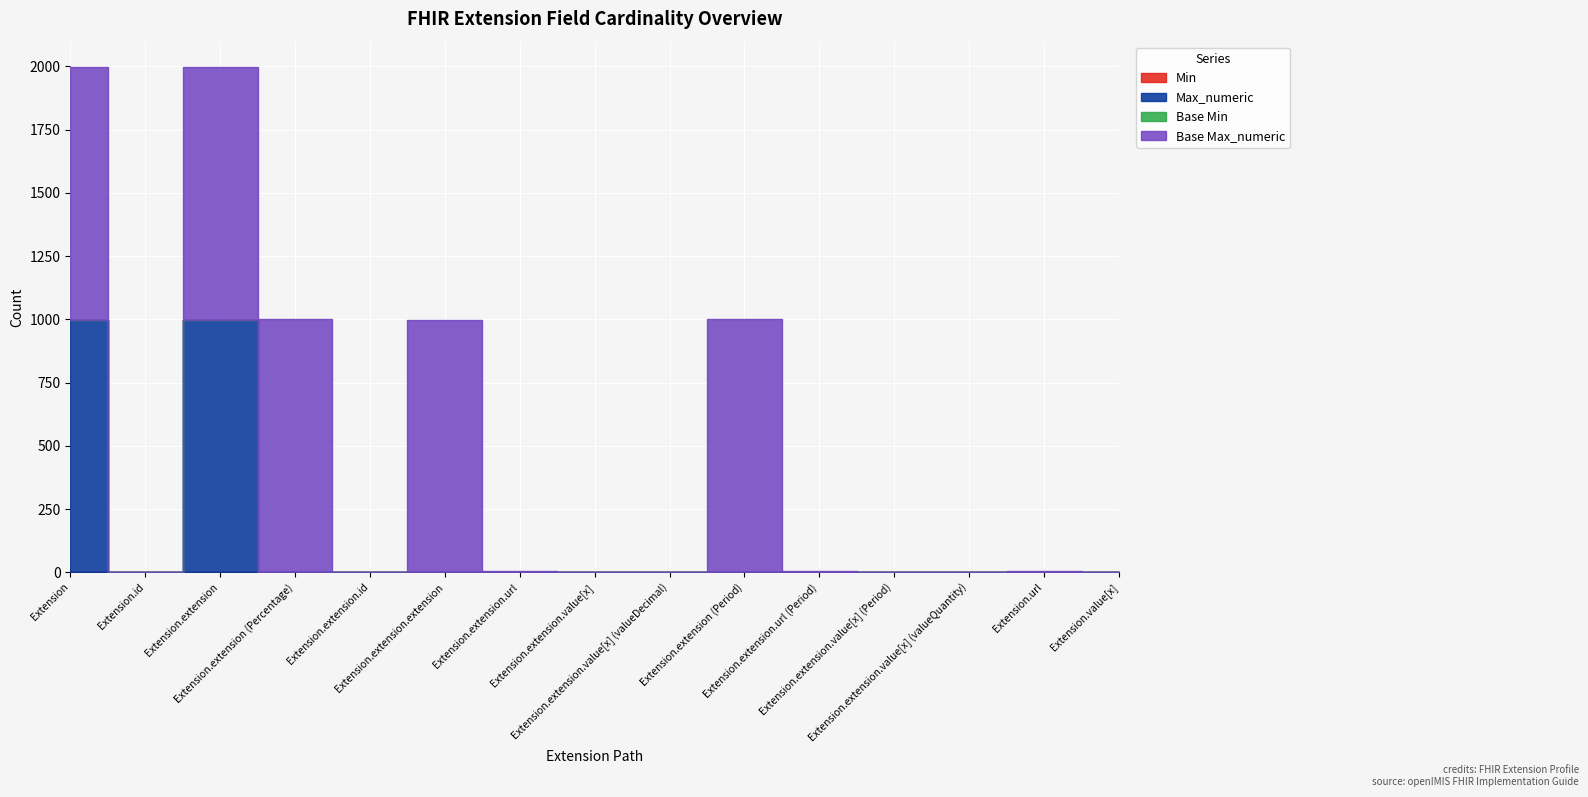

What are all the series names shown in the legend?

Min, Max_numeric, Base Min, Base Max_numeric